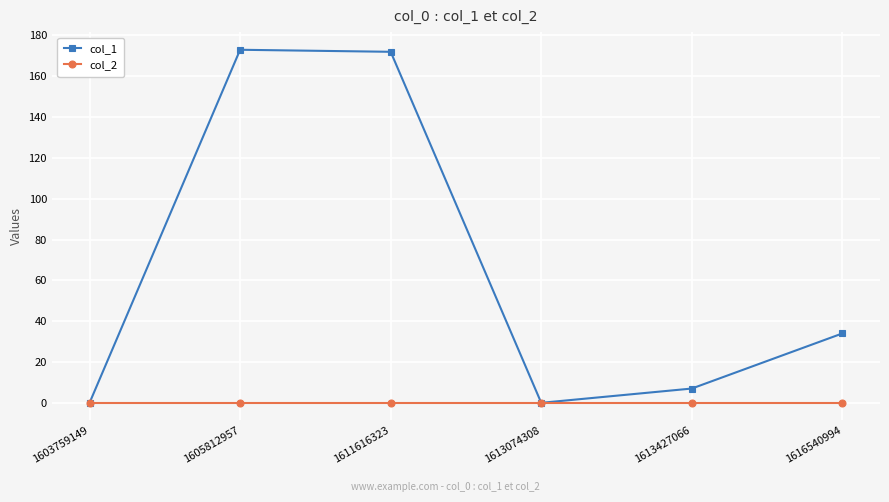

Rank the series by their maximum value, from lowest to highest.

col_2, col_1